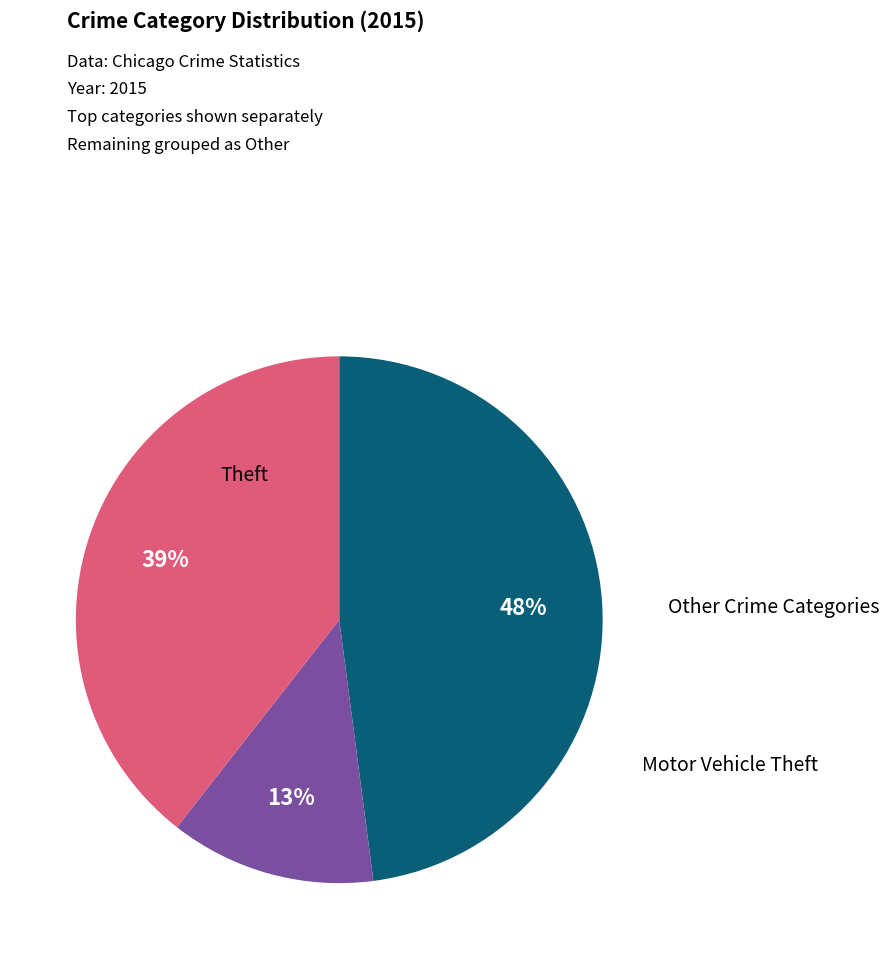

Is there a majority slice in this chart?

No